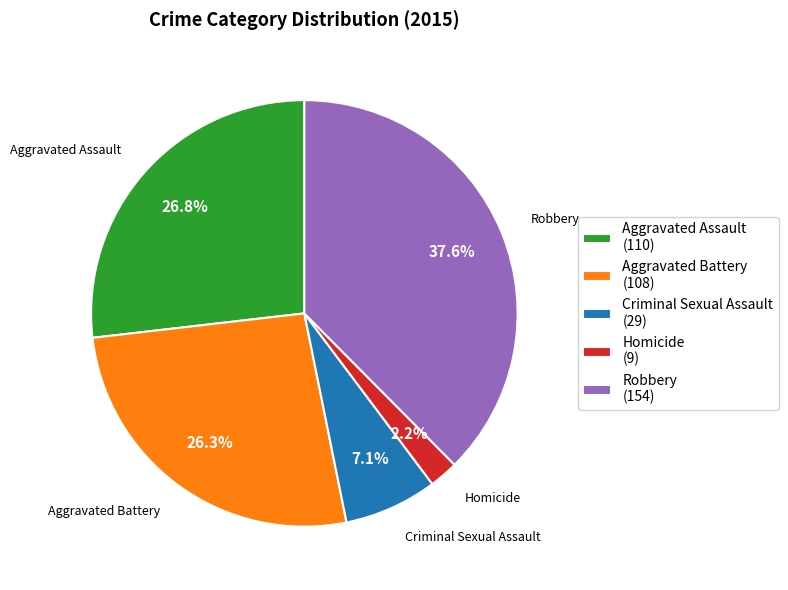

To the nearest percent, what percentage of the pie is Aggravated Battery?

26%